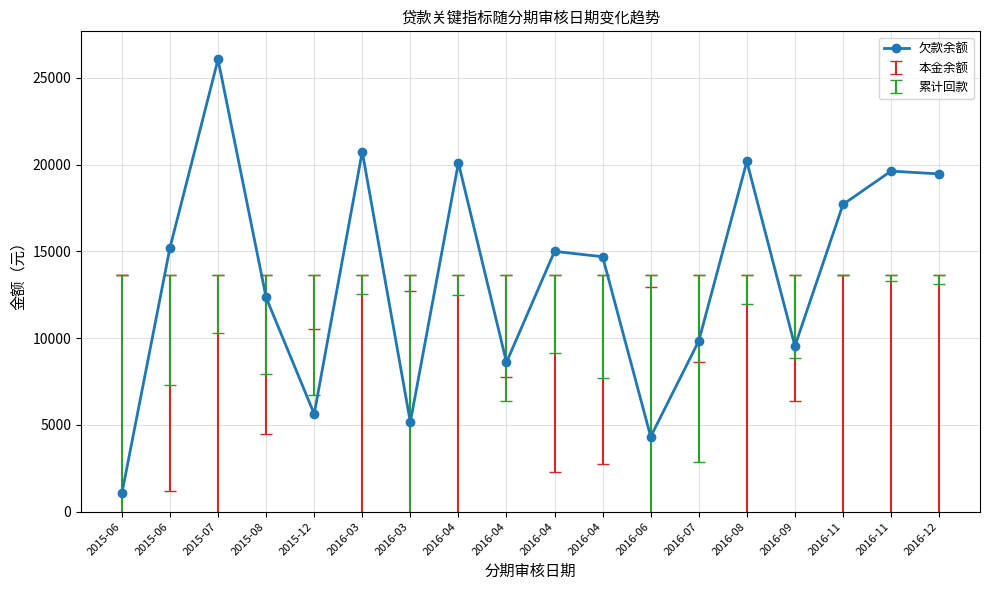

At which category does the chart reach its minimum across all series?

2015-06